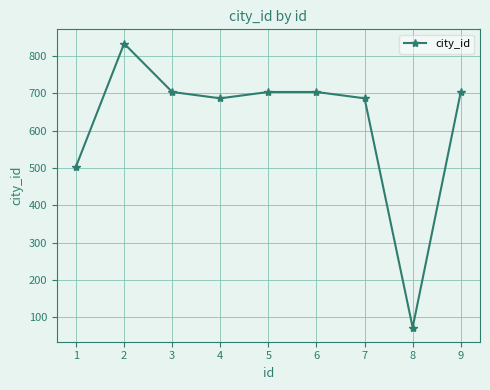

How many series are shown in this chart?

1